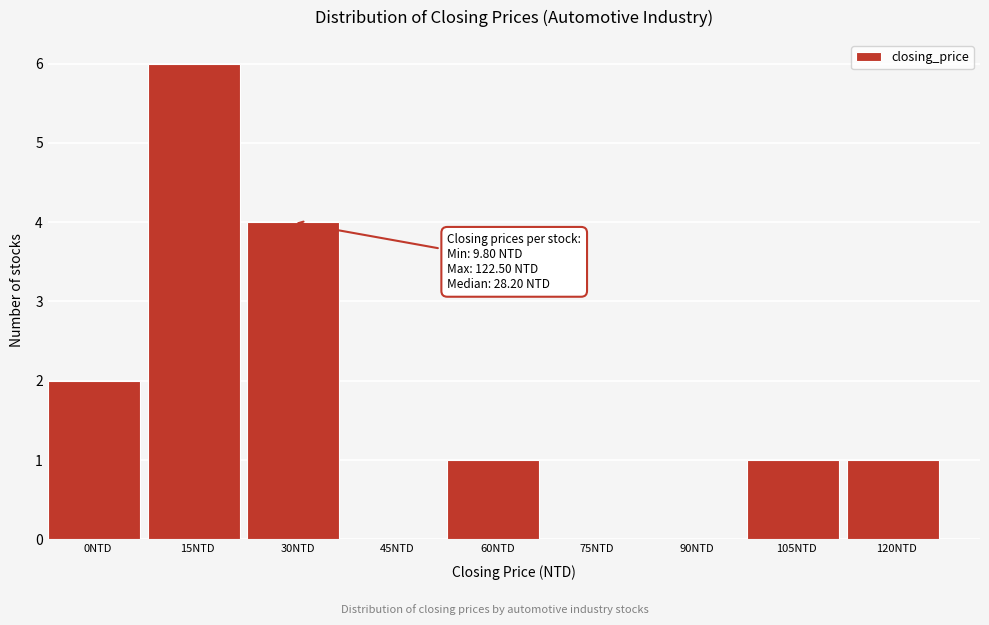

Reading left to right, list all the values displayed in this chart.

0NTD=2	15NTD=6	30NTD=4	45NTD=0	60NTD=1	75NTD=0	90NTD=0	105NTD=1	120NTD=1